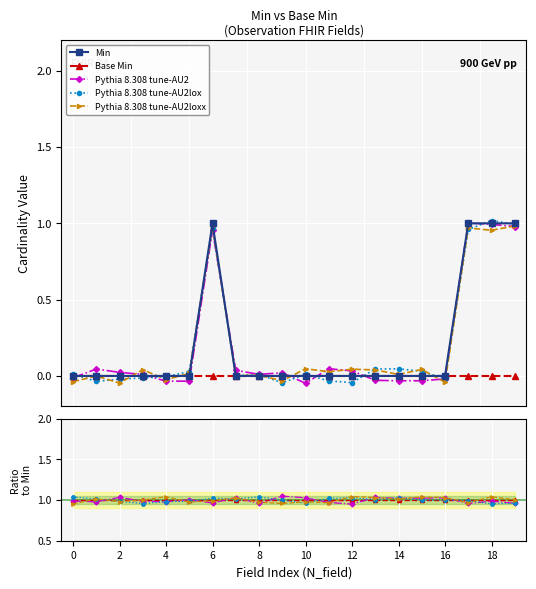

True or false: Pythia 8.308 tune-AU2 has more than 1 interior local peaks.

True